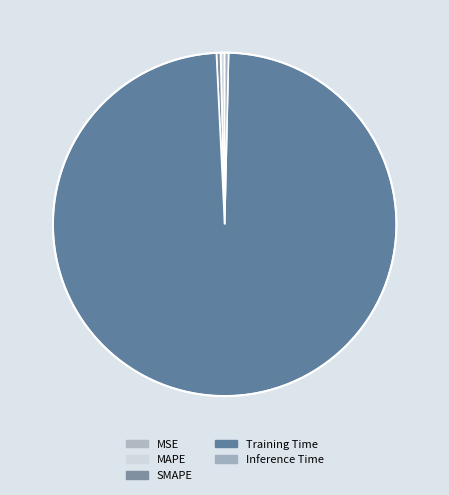

True or false: Training Time accounts for 89% of the total.

False